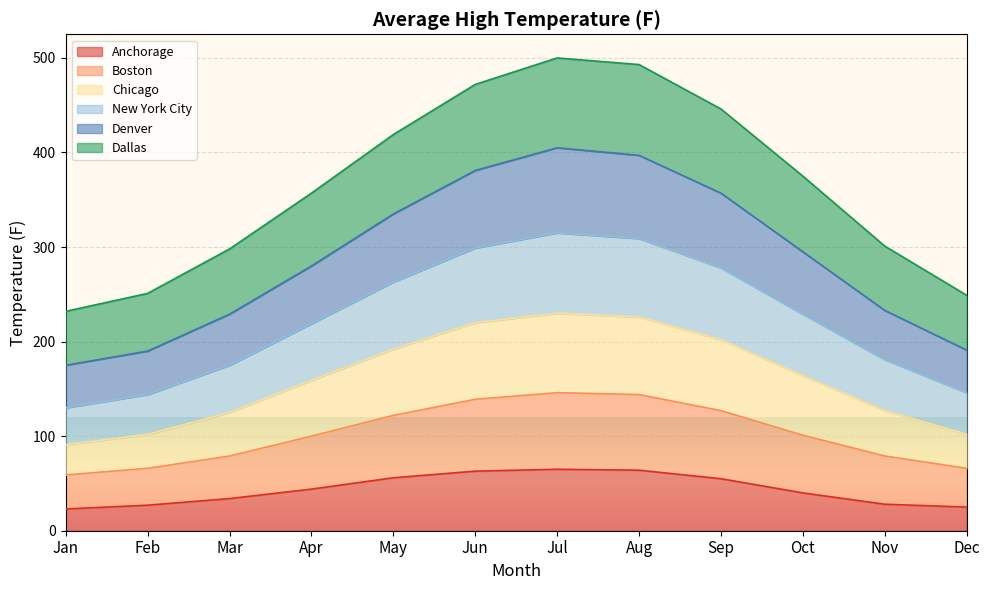

The Anchorage series shows 65 at Jul. True or false?

True